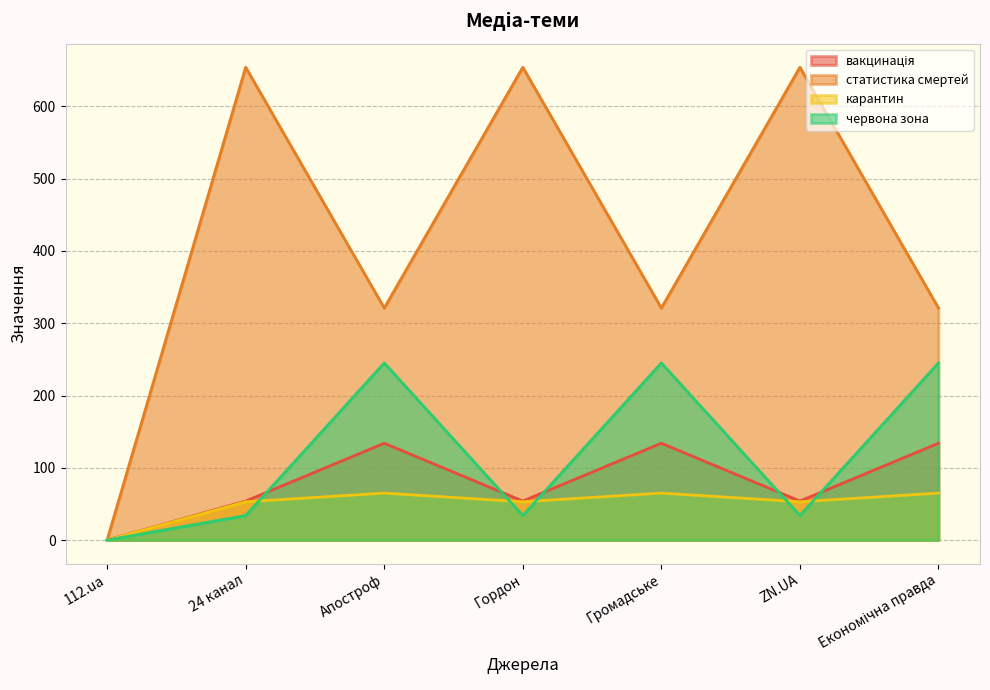

The value of вакцинація at ZN.UA is 54.0. True or false?

True